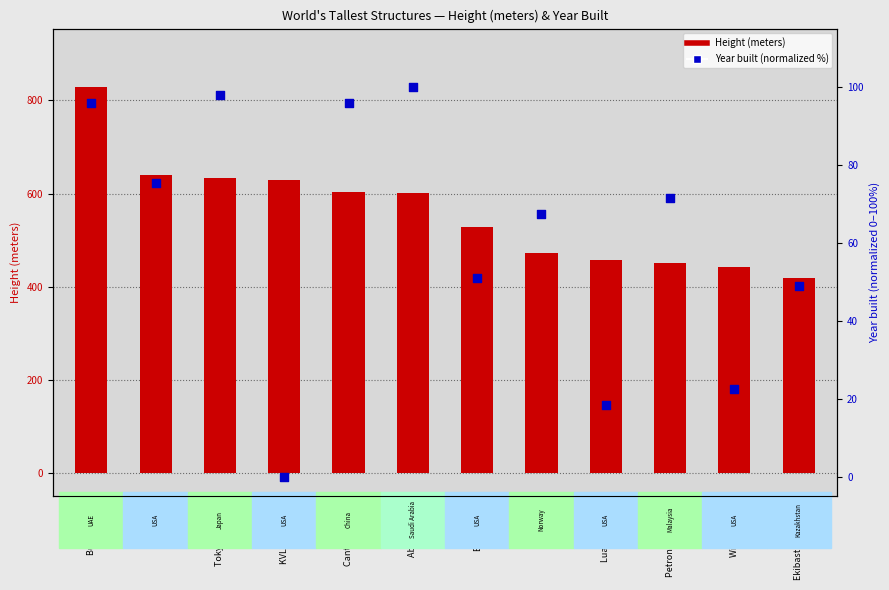

At which category is the sum across all series the highest?

Burj Khalifa